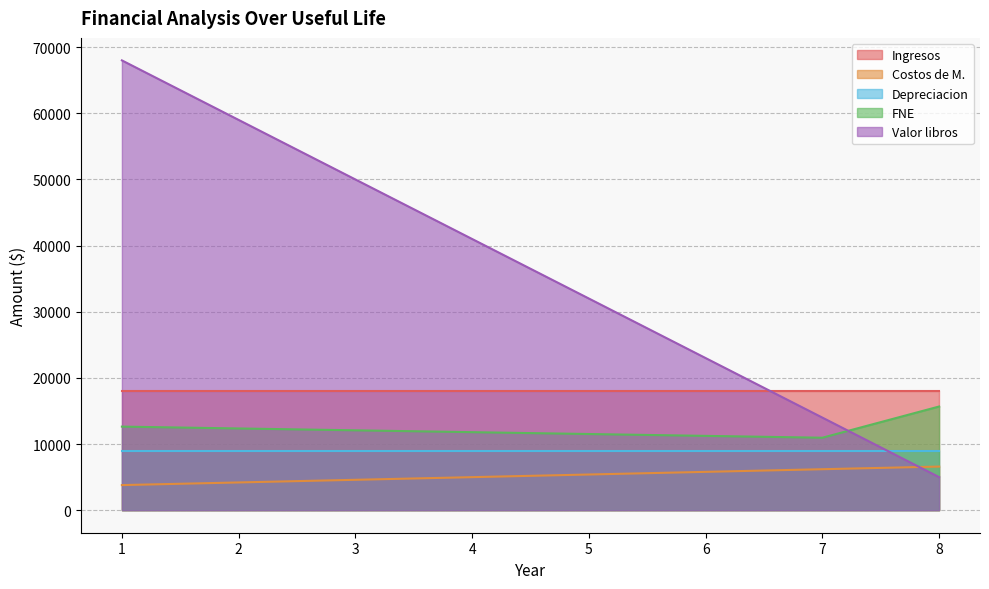

Where is the first local minimum for FNE?

7